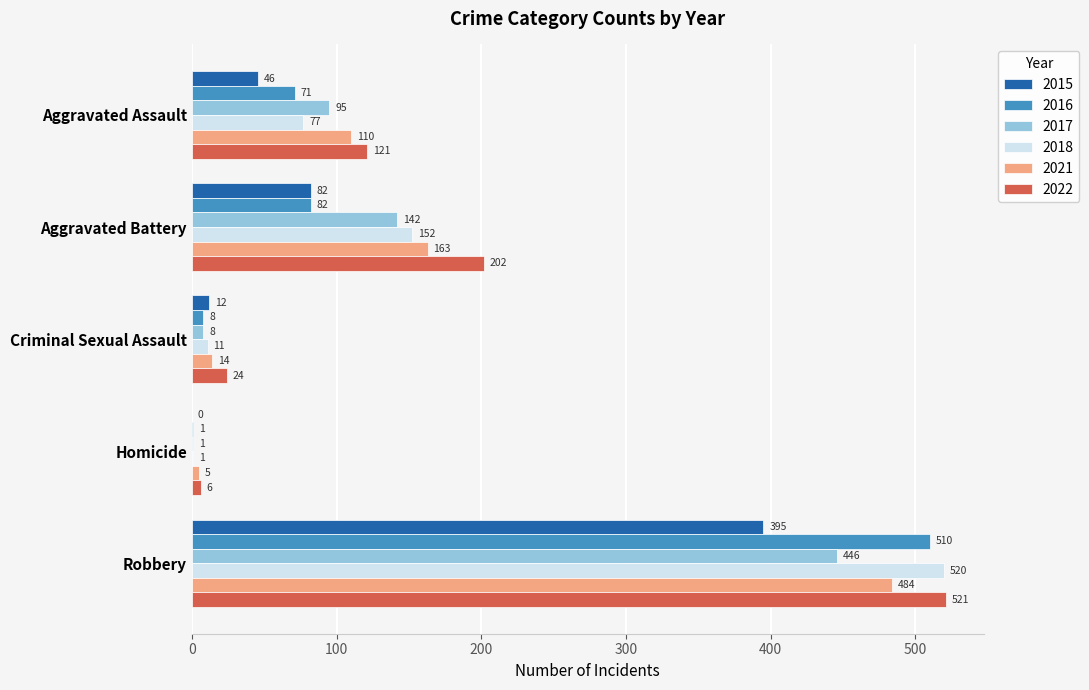

The value of 2015 at Homicide is 151. True or false?

False